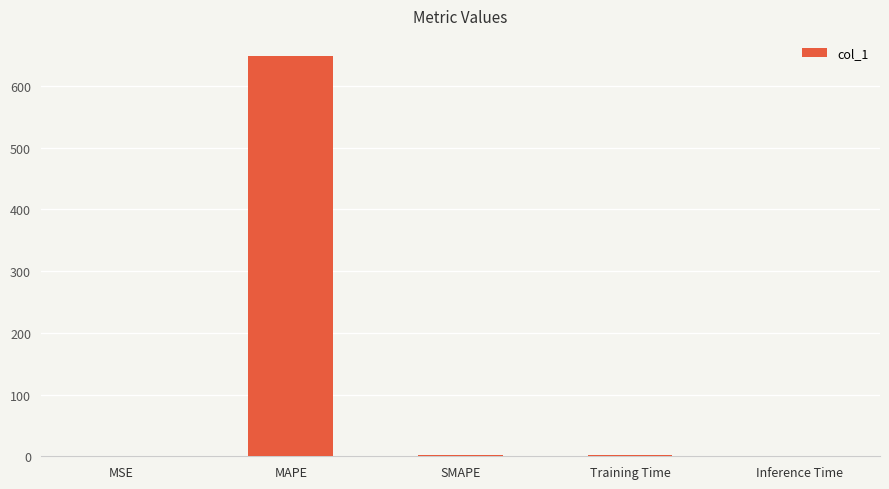

What is the change in value from MAPE to Inference Time?

-648.6